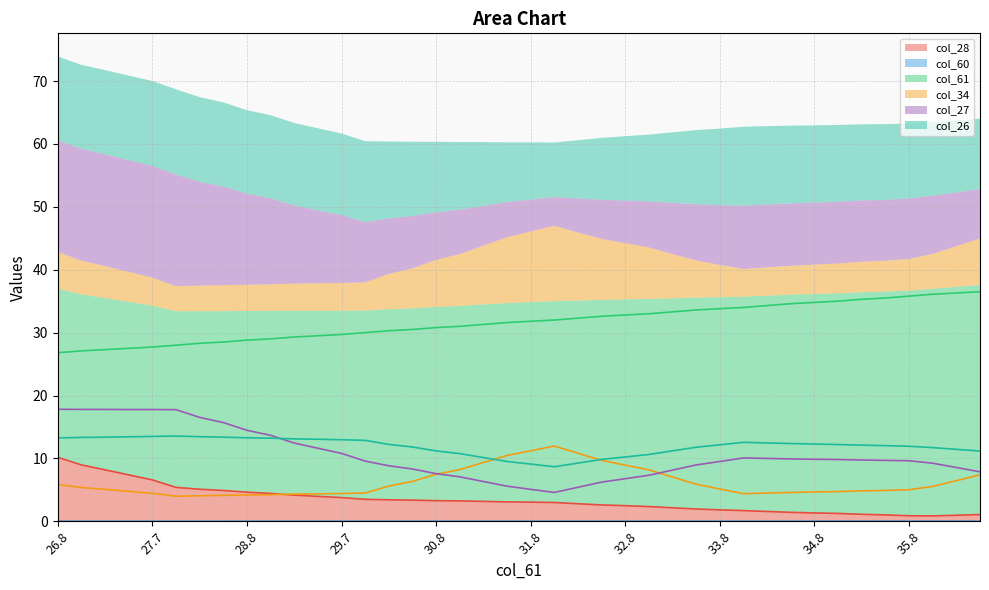

How many interior local peaks does the col_26 series have?

2